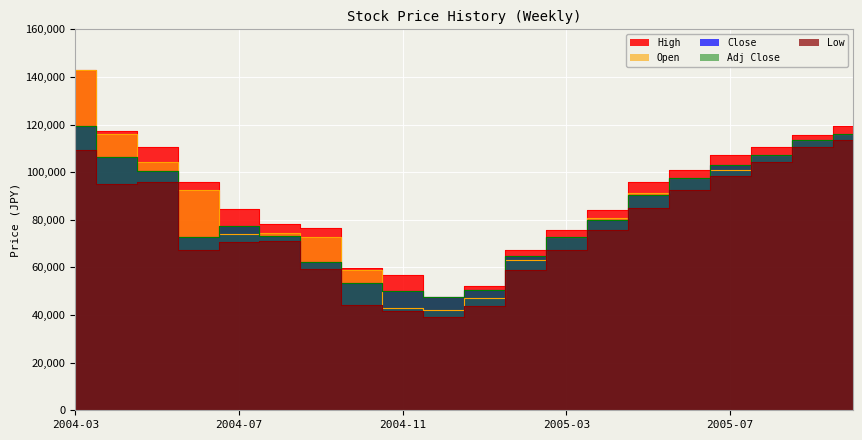

Reading right to left, what are all the values shown in this chart?

High: 2005-10=119280	2005-09=115584	2005-08=110544	2005-07=107352	2005-06=100800	2005-05=95760	2005-04=84000	2005-03=75600	2005-02=67200	2005-01=52248	2004-12=47544	2004-11=56784	2004-10=59808	2004-09=76608	2004-08=78120	2004-07=84672	2004-06=95760	2004-05=110544	2004-04=117264	2004-03=142800
Open: 2005-10=116088	2005-09=113400	2005-08=107352	2005-07=100800	2005-06=97440	2005-05=91392	2005-04=80640	2005-03=72576	2005-02=63000	2005-01=47208	2004-12=42000	2004-11=42840	2004-10=58800	2004-09=72744	2004-08=74256	2004-07=73920	2004-06=92400	2004-05=104160	2004-04=116088	2004-03=142800
Close: 2005-10=116088	2005-09=113400	2005-08=107352	2005-07=102816	2005-06=97440	2005-05=90216	2005-04=79800	2005-03=72576	2005-02=64680	2005-01=50400	2004-12=47544	2004-11=50232	2004-10=53592	2004-09=62160	2004-08=73080	2004-07=77448	2004-06=72576	2004-05=100464	2004-04=106176	2004-03=119280
Adj Close: 2005-10=116088	2005-09=113400	2005-08=107352	2005-07=102816	2005-06=97440	2005-05=90216	2005-04=79800	2005-03=72576	2005-02=64680	2005-01=50400	2004-12=47544	2004-11=50232	2004-10=53592	2004-09=62160	2004-08=73080	2004-07=77448	2004-06=72576	2004-05=100464	2004-04=106176	2004-03=119280
Low: 2005-10=113400	2005-09=110544	2005-08=104160	2005-07=98448	2005-06=92400	2005-05=85008	2005-04=75600	2005-03=67200	2005-02=58800	2005-01=43680	2004-12=38976	2004-11=41832	2004-10=44184	2004-09=59472	2004-08=71064	2004-07=70560	2004-06=67200	2004-05=95760	2004-04=94920	2004-03=109368